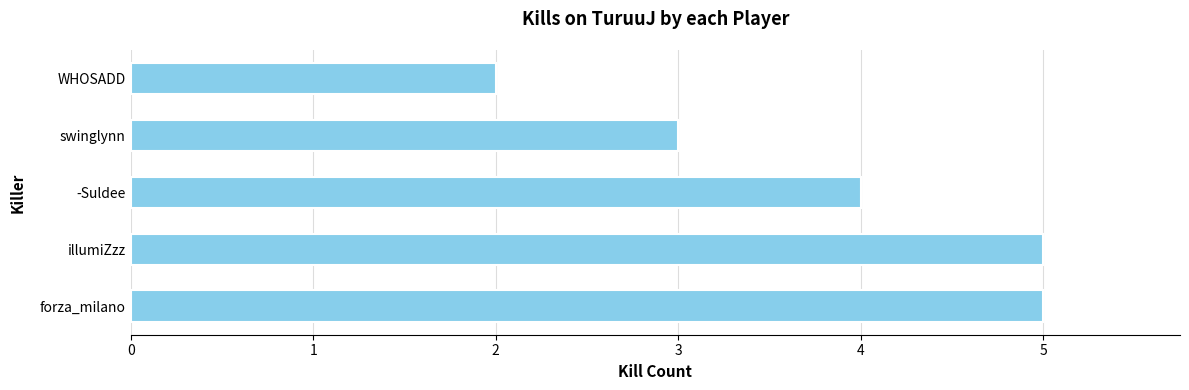

Reading bottom to top, transcribe all the data shown in this chart.

5	5	4	3	2